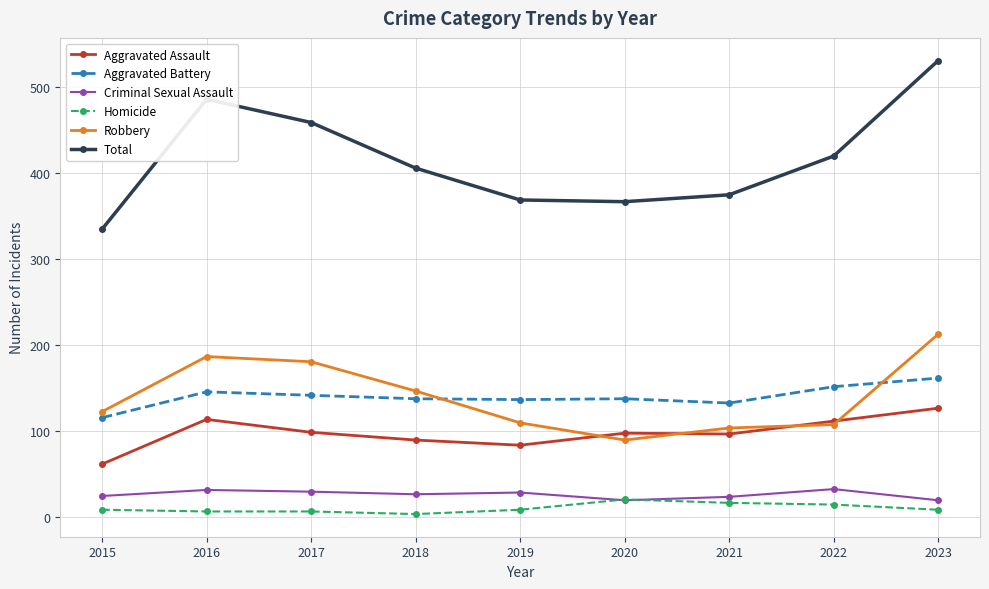

What is the total value across all series at 2019?

738